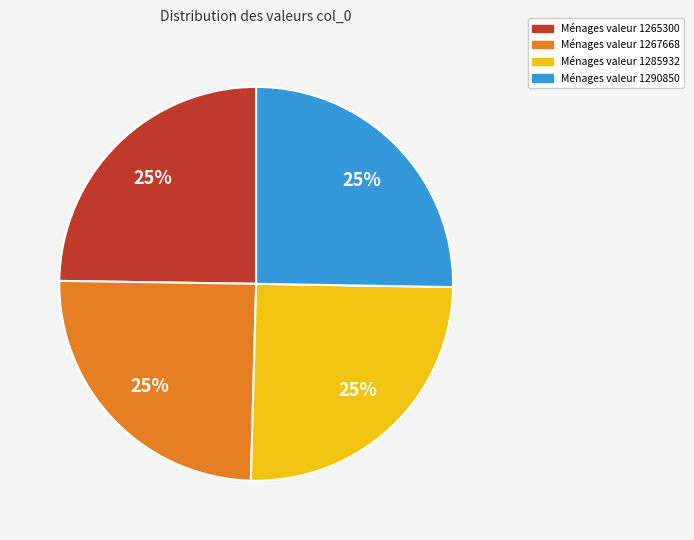

To the nearest percent, what is the average slice percentage?

25%